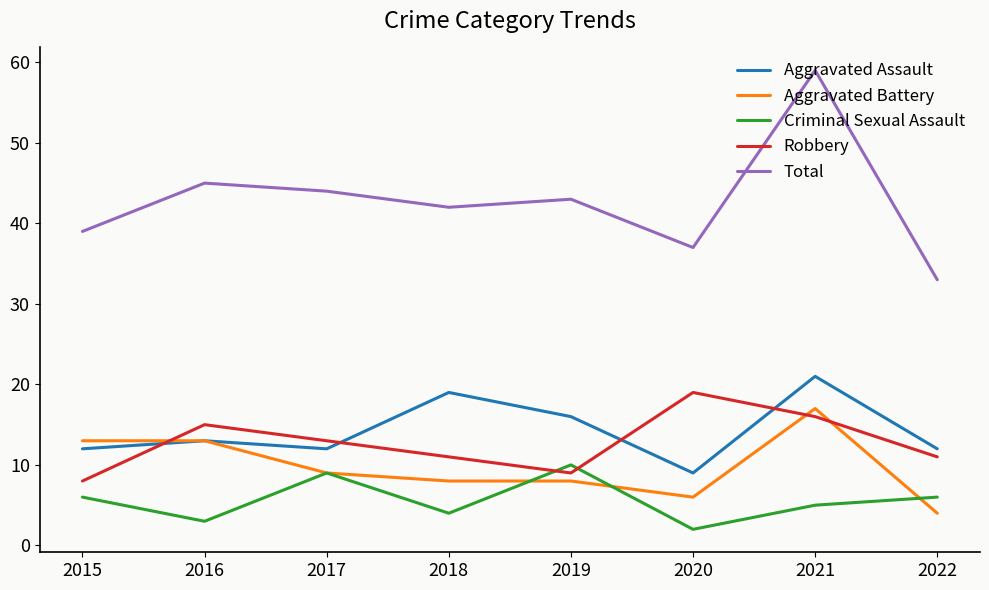

What is the maximum value shown in the chart?

59